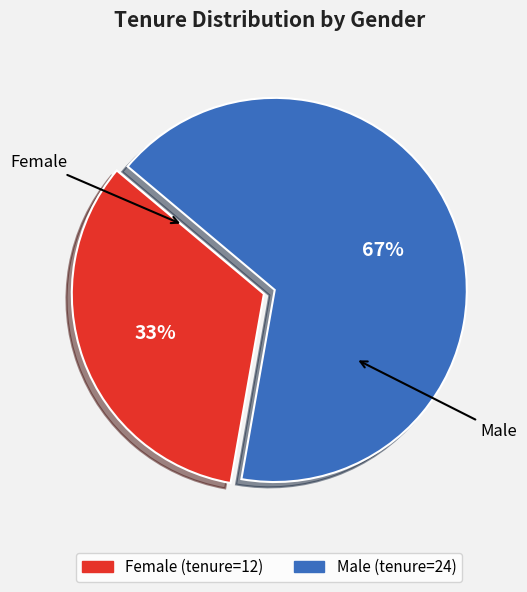

Between Female and Male, which is larger?

Male